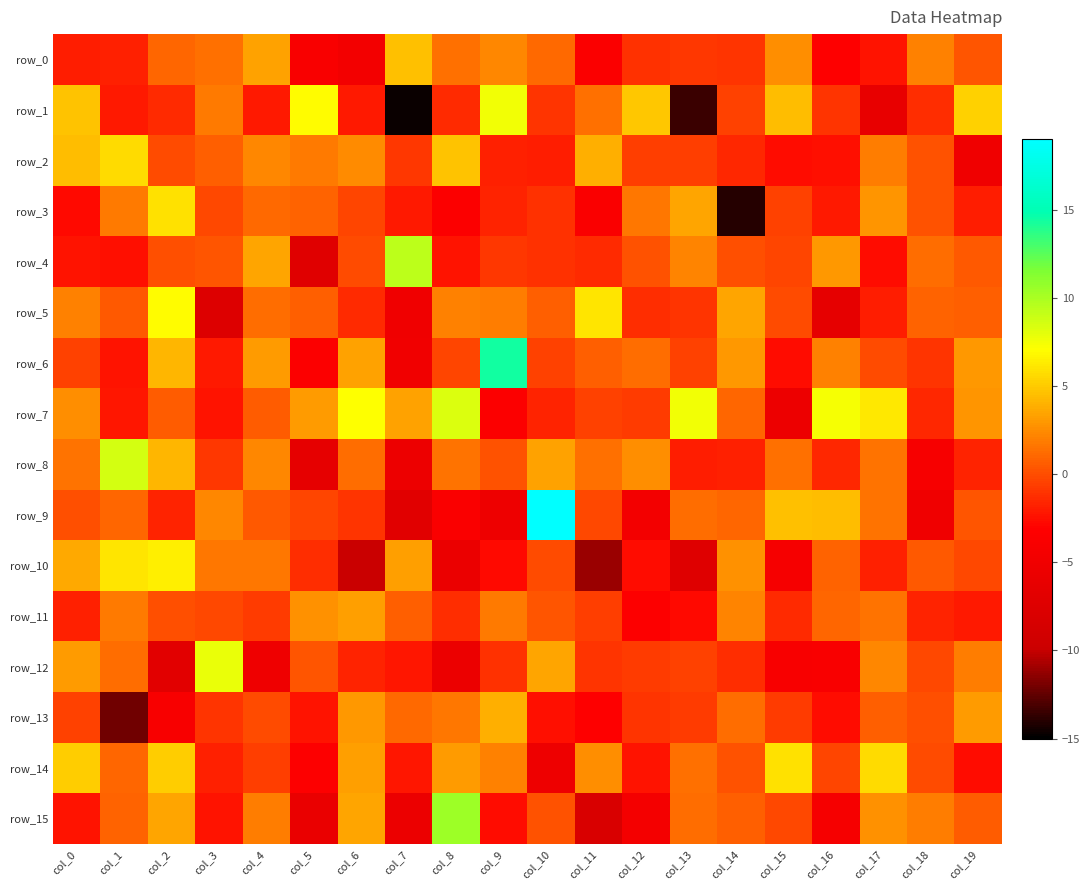

How many values in the row_4 series are below 0?

10